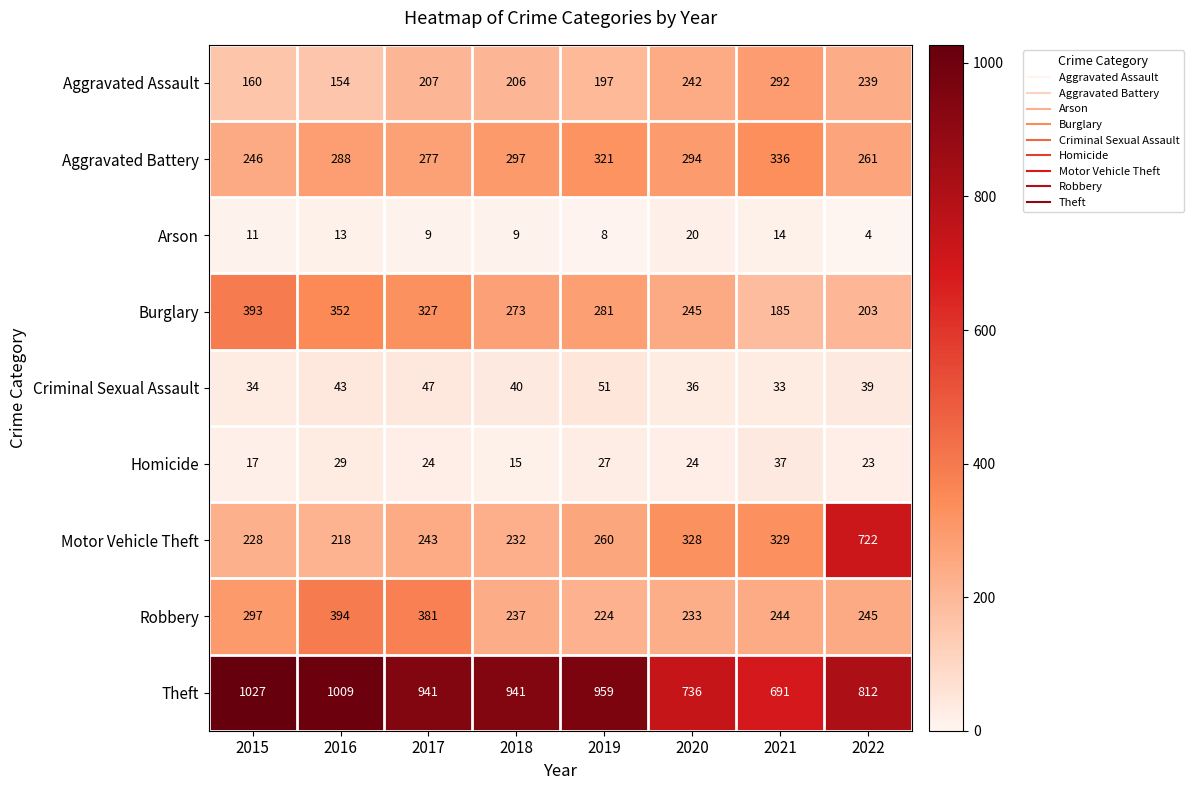

Rank the series by their maximum value, from highest to lowest.

Theft, Motor Vehicle Theft, Robbery, Burglary, Aggravated Battery, Aggravated Assault, Criminal Sexual Assault, Homicide, Arson